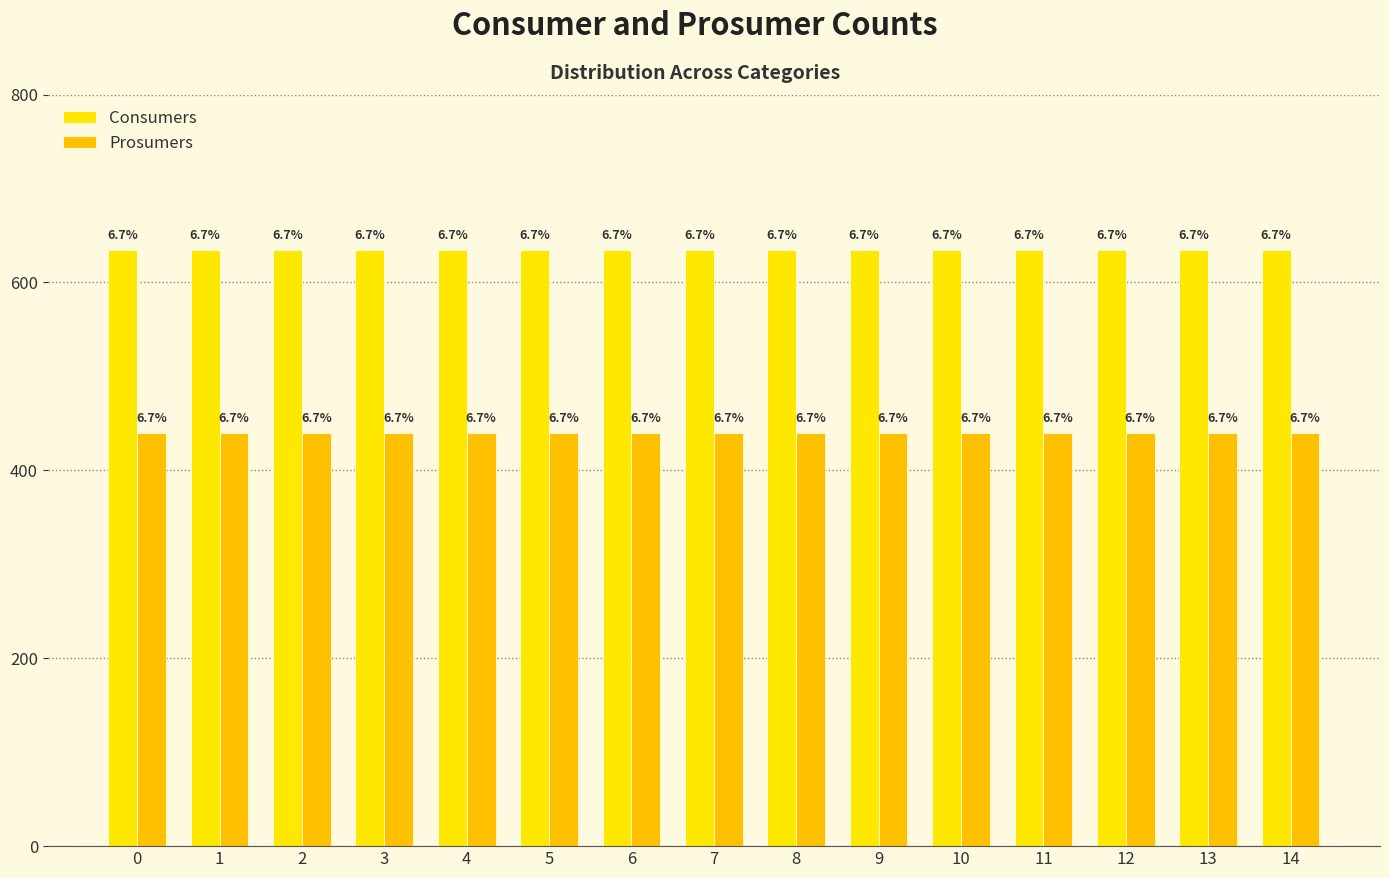

How many bars are there in each group?

2